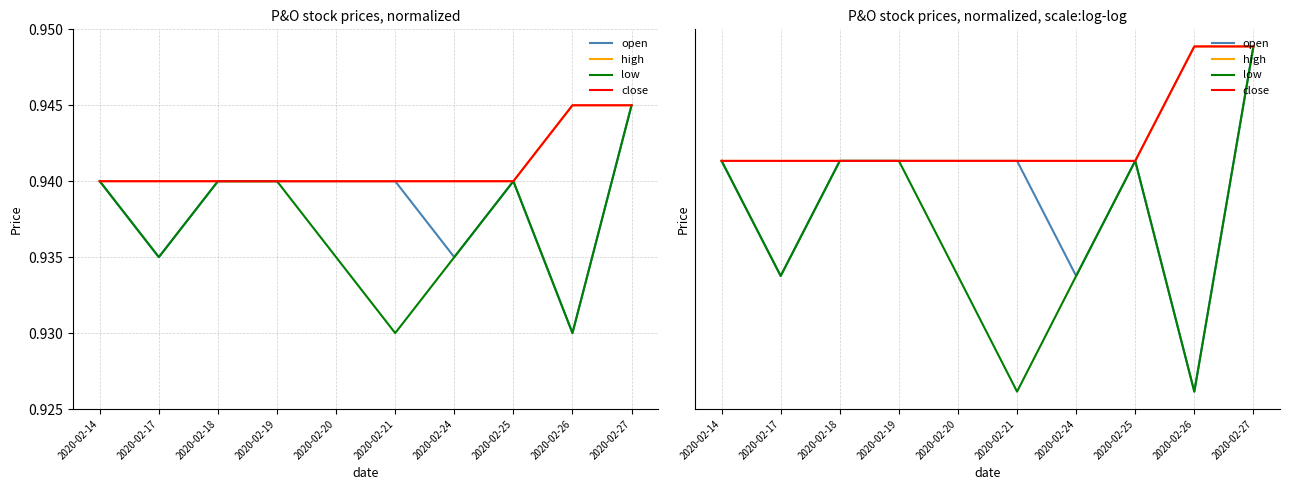

True or false: close and high intersect in this chart.

False